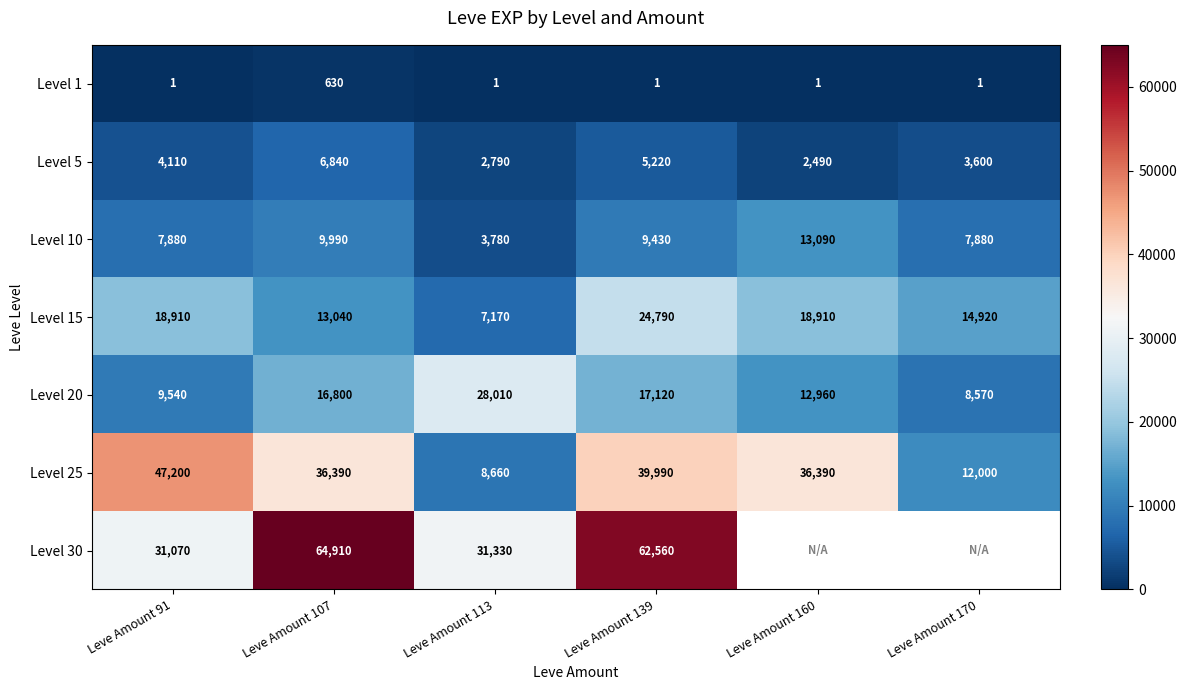

Is it true that Level 1 equals 0.3 at Leve Amount 160?

False